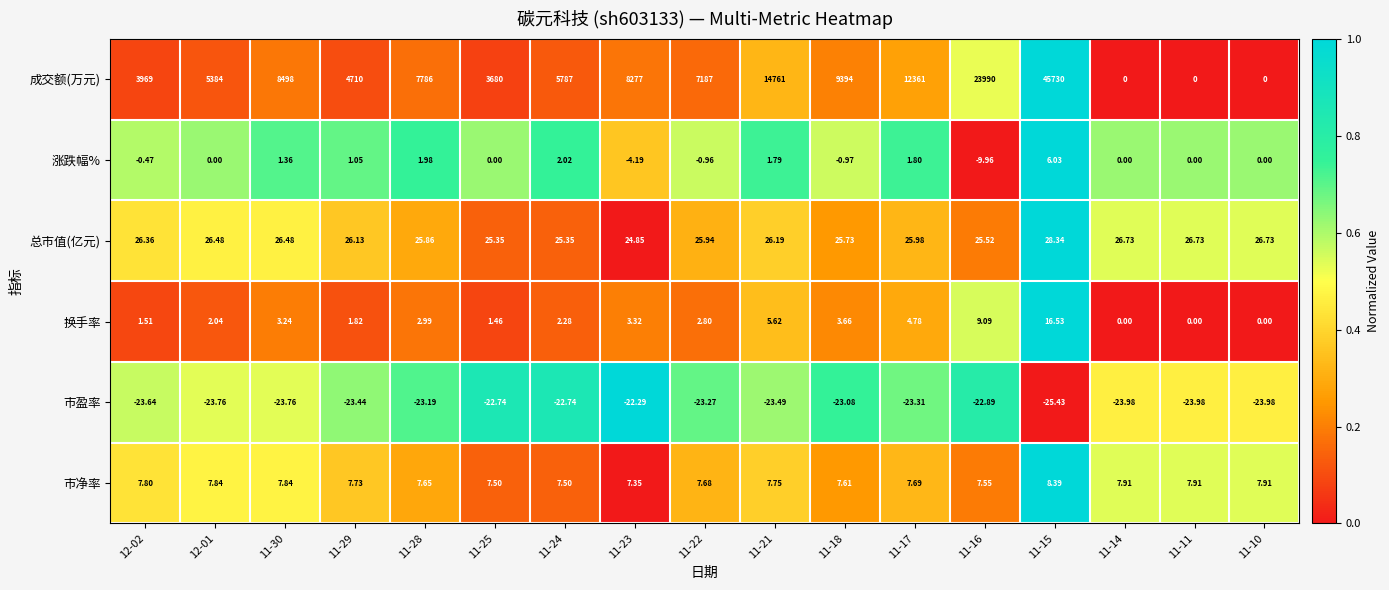

How many values in the 市盈率 series exceed -23?

4